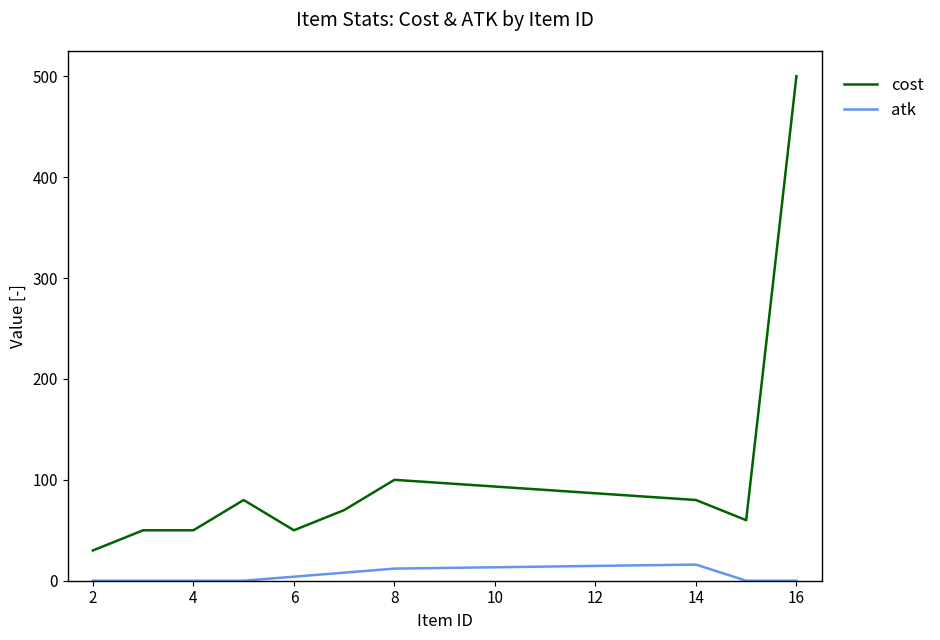

True or false: atk and cost intersect in this chart.

False